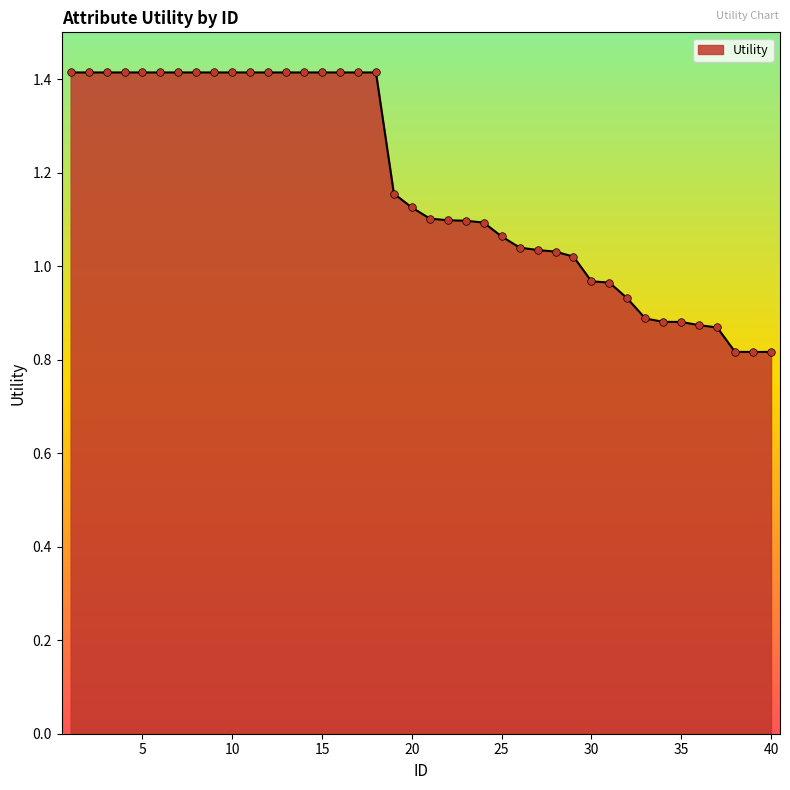

What is the difference between the maximum and minimum values?

0.6